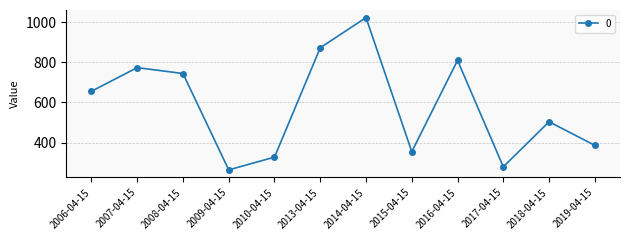

At which label does the data first exceed 655?

2006-04-15